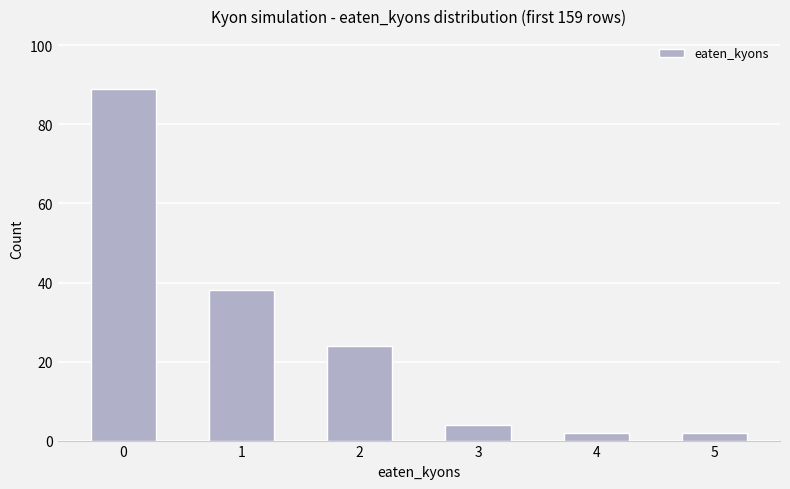

What is the difference between the maximum and minimum values?

87